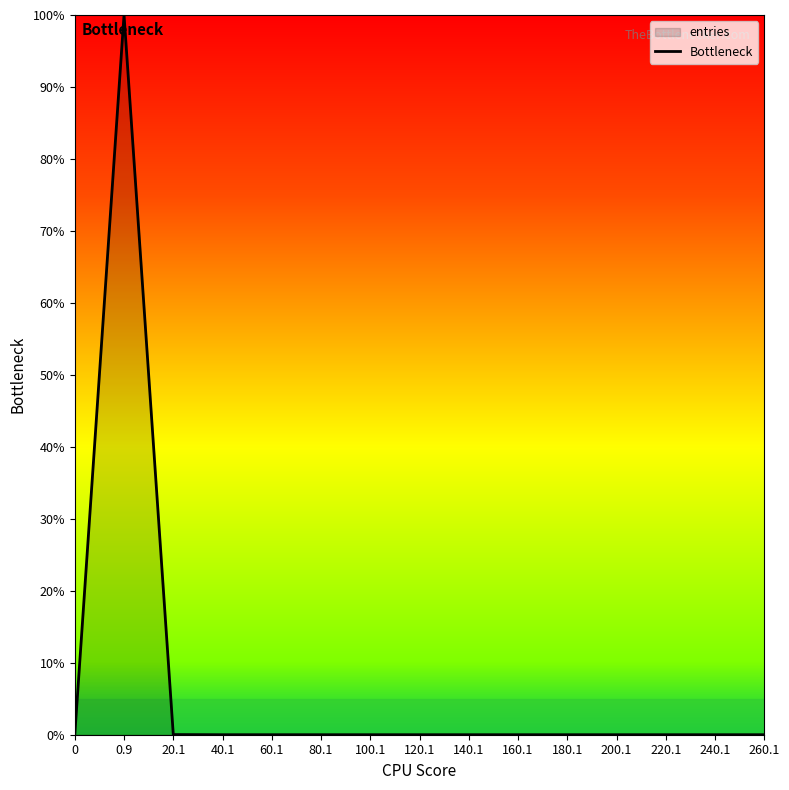

Where is the first local minimum?

40.1